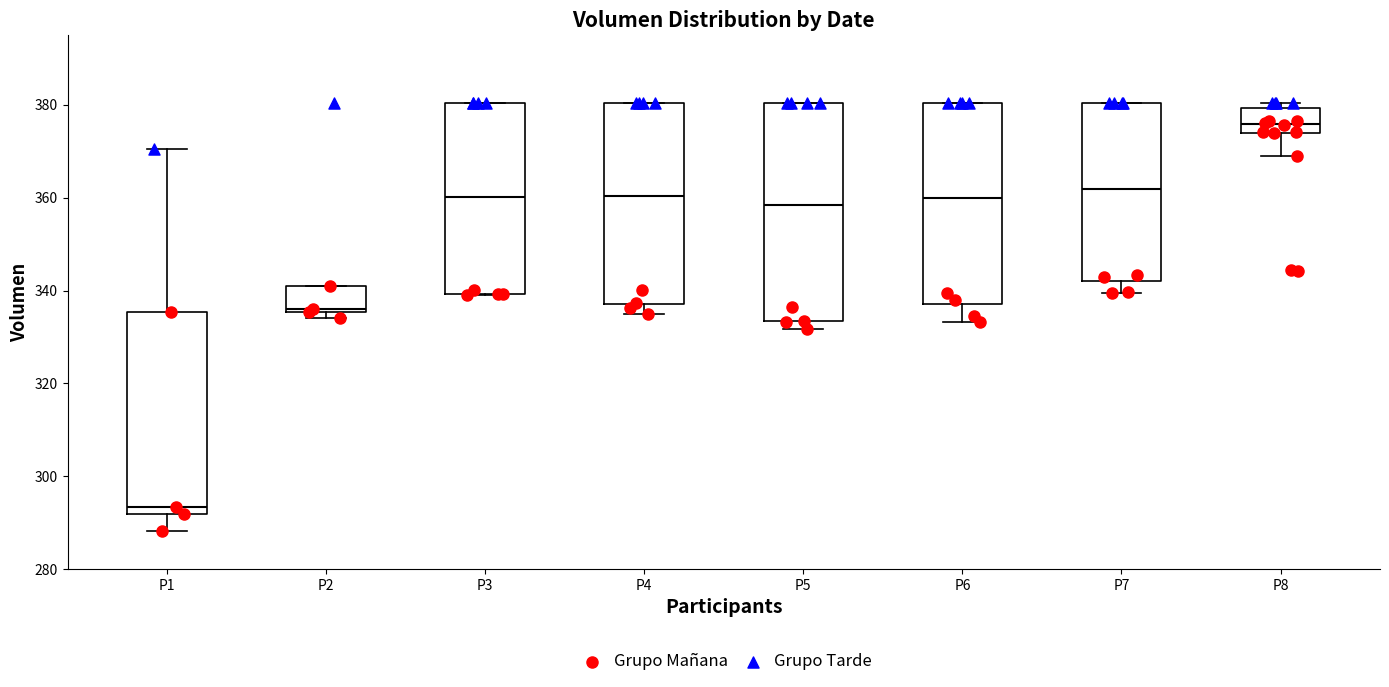

Which box is the tallest, from its lower edge to its upper edge?

P5